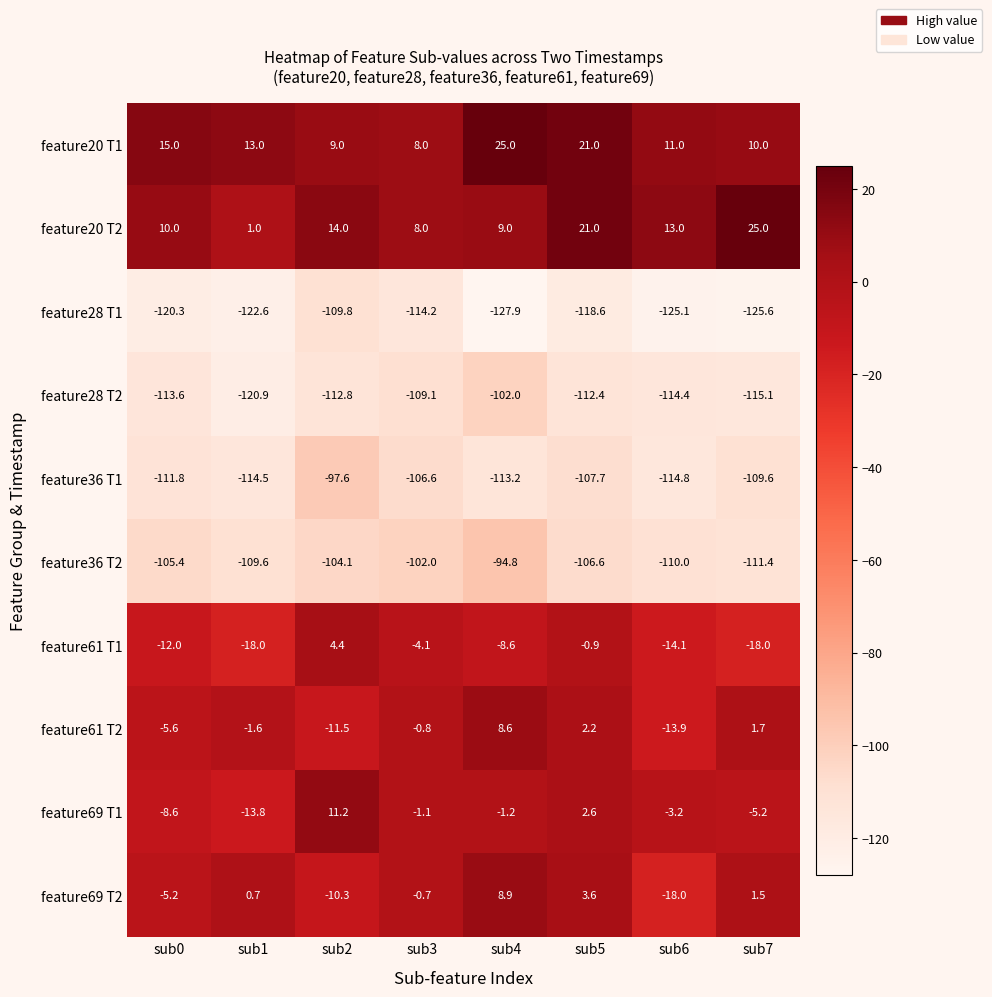

What is the total value across all series at sub6?

-489.5